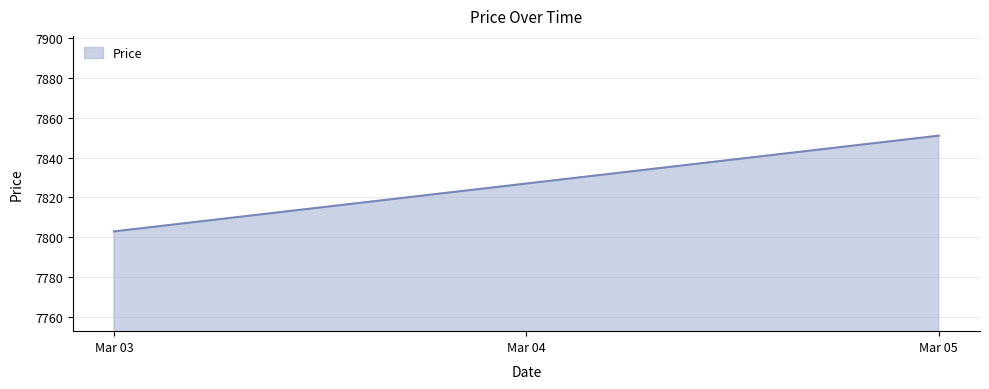

Which label corresponds to the smallest value in the chart?

Mar 03